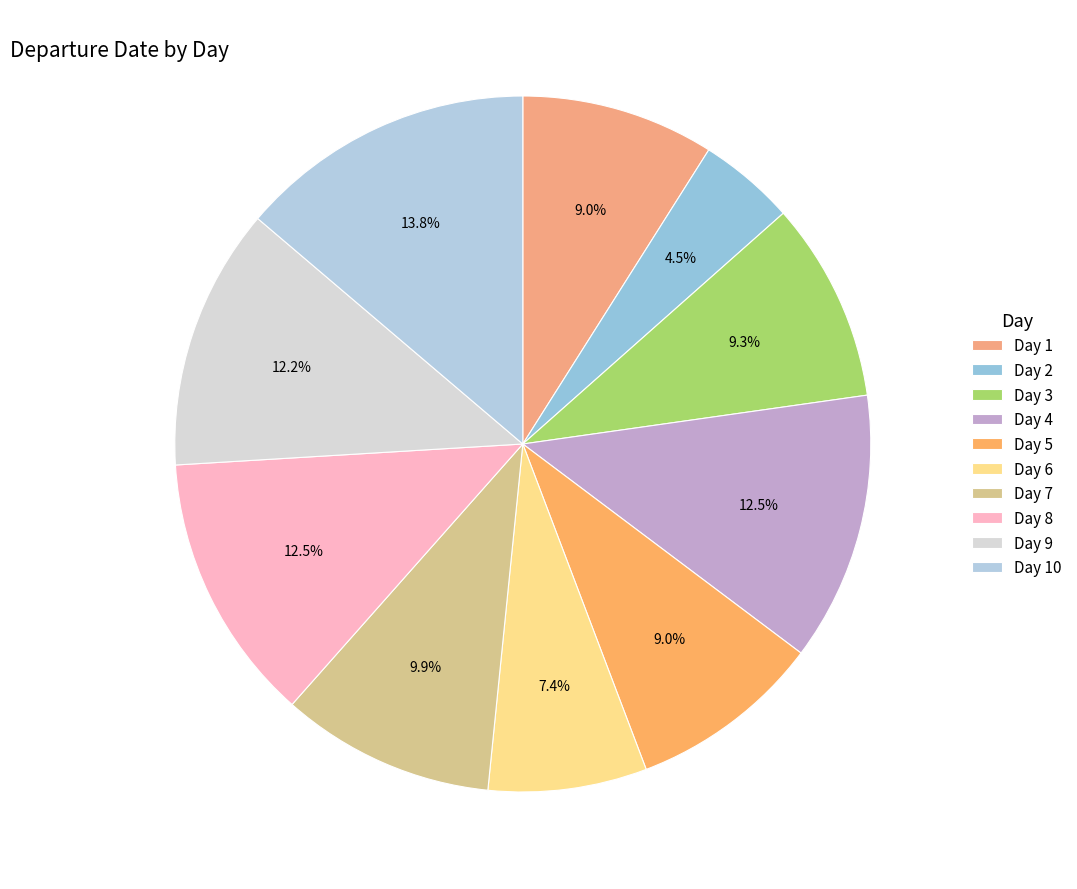

To the nearest percent, what portion does Day 2 represent?

4%